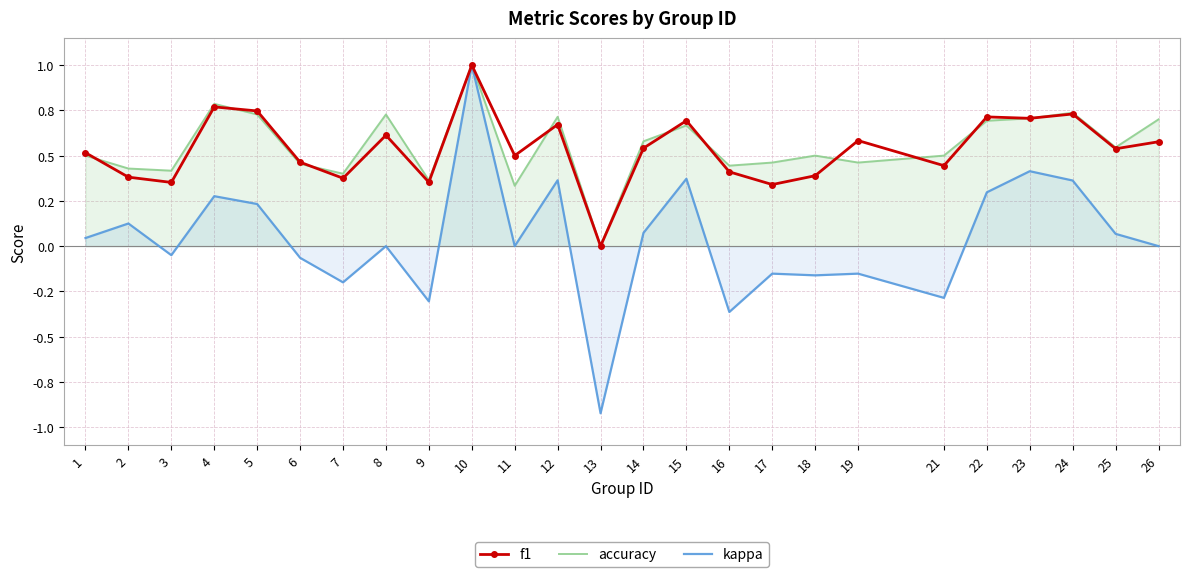

What are all the series names shown in the legend?

f1, accuracy, kappa